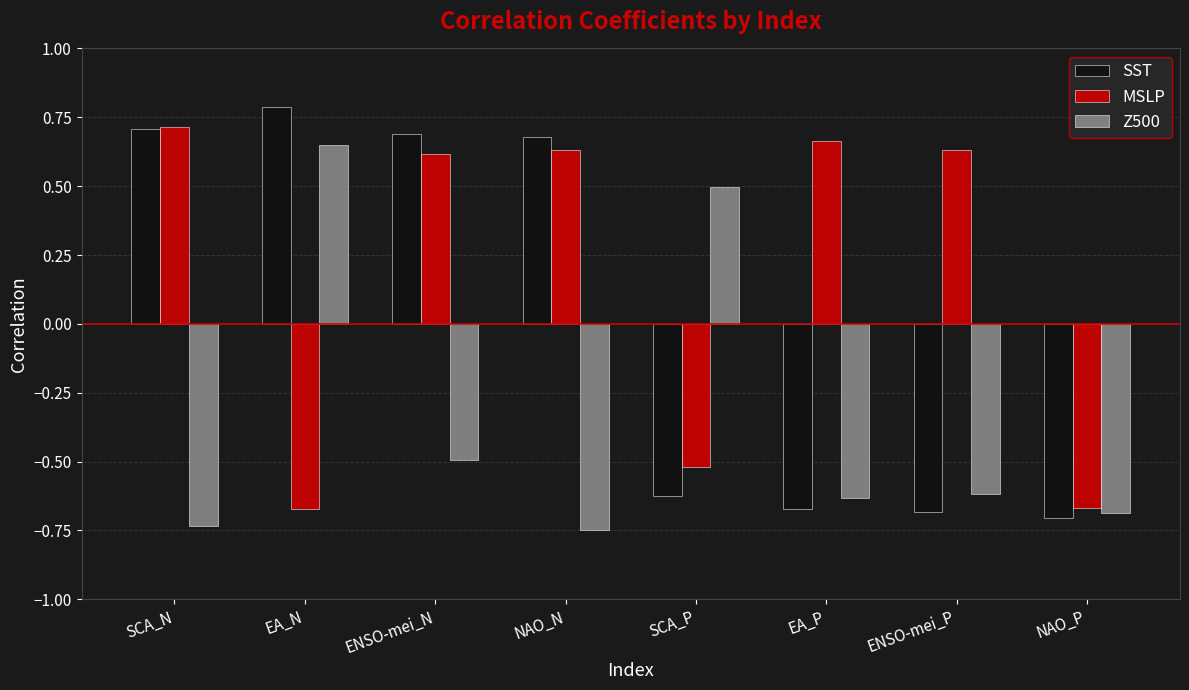

The value of Z500 at EA_P is -0.6. True or false?

True